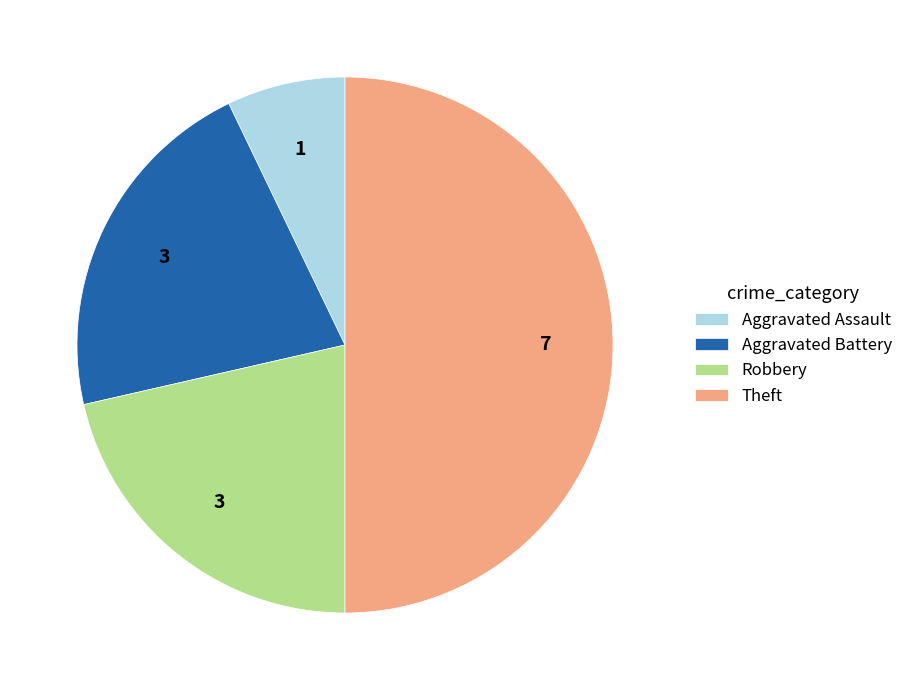

Does Aggravated Battery represent more than half of the total?

No